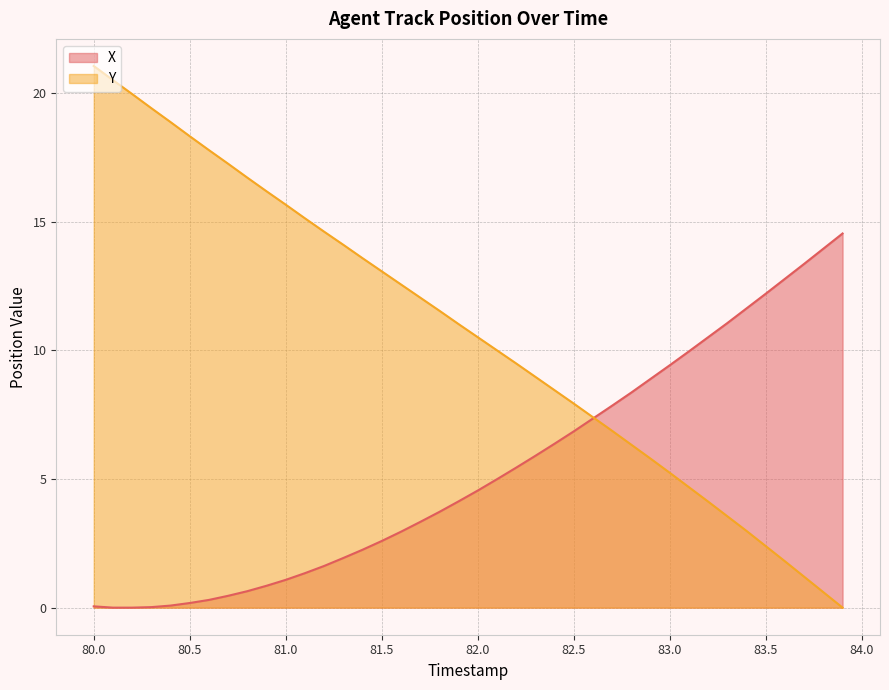

Which series has the largest range (max minus min)?

Y